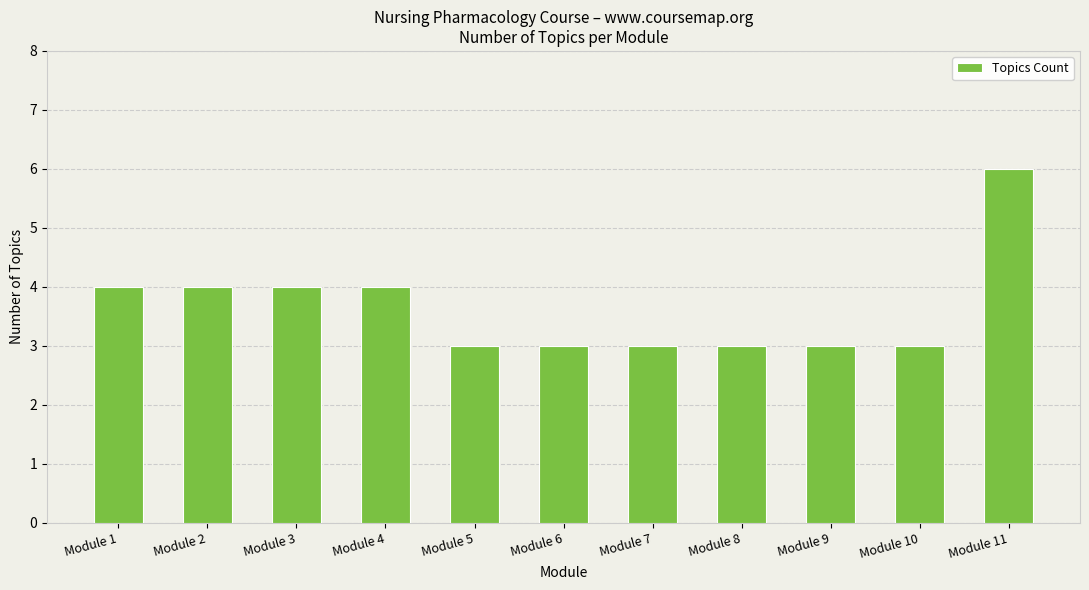

What is the greatest value displayed?

6